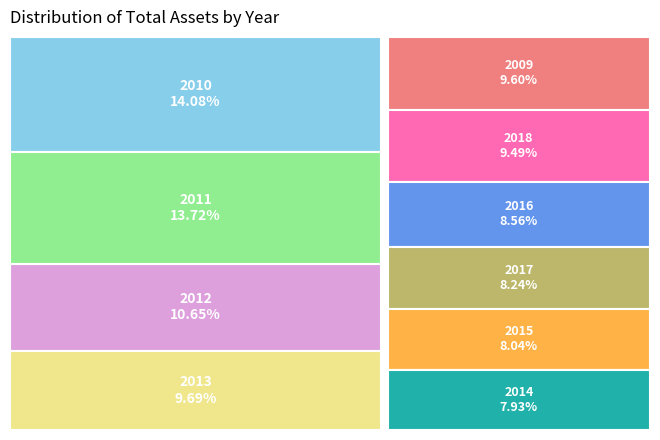

True or false: 2016 accounts for 14% of the total.

False